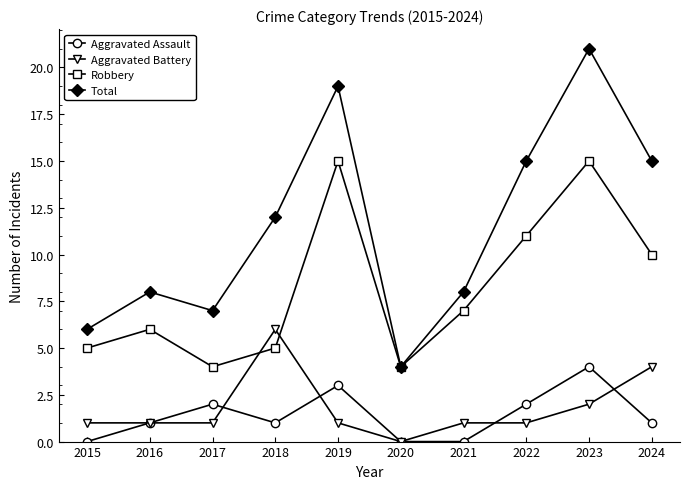

What is the sum of all Aggravated Battery values?

18